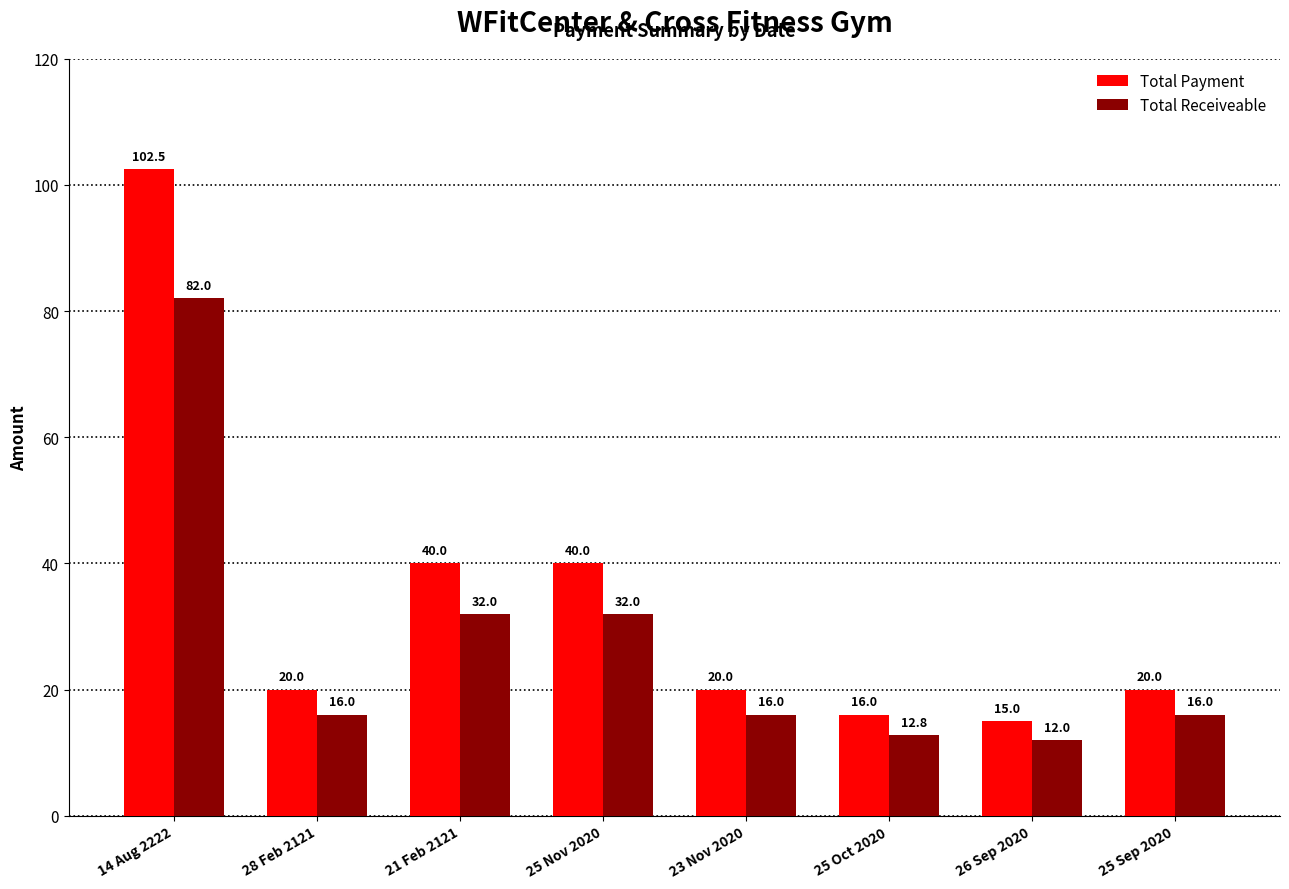

Count the number of data series in this chart.

2